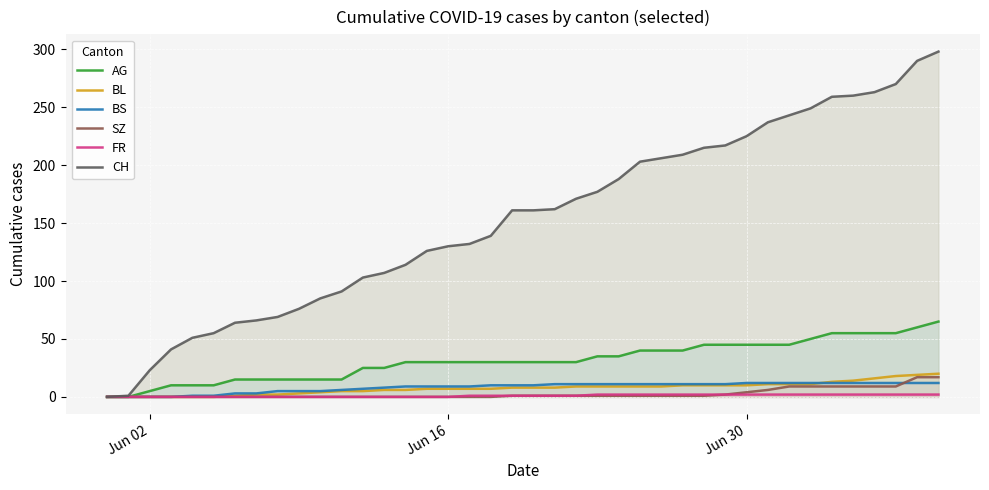

How many lines are shown in the chart?

6